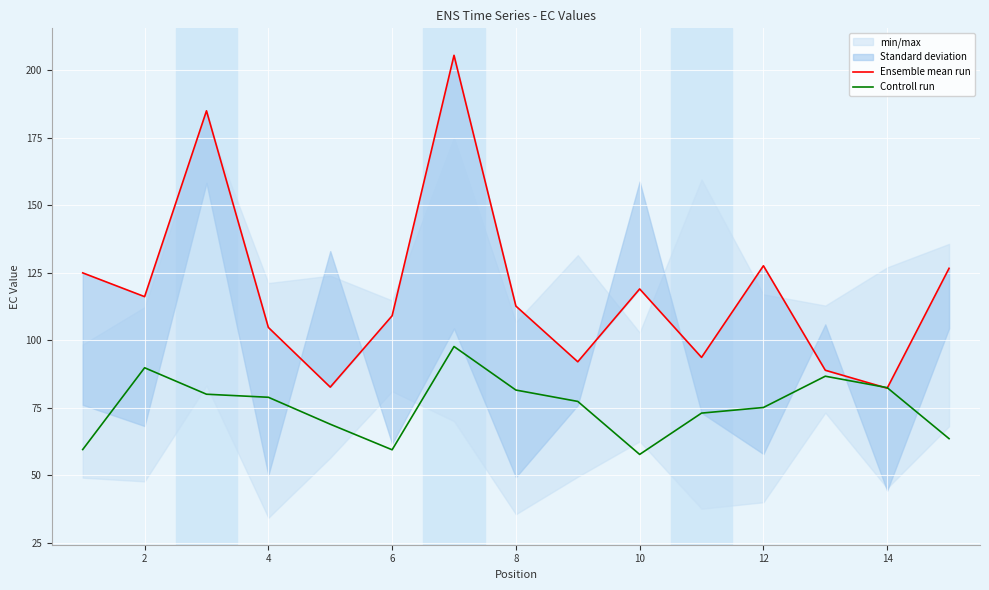

In Controll run, how many points are higher than both neighbors (excluding endpoints)?

3